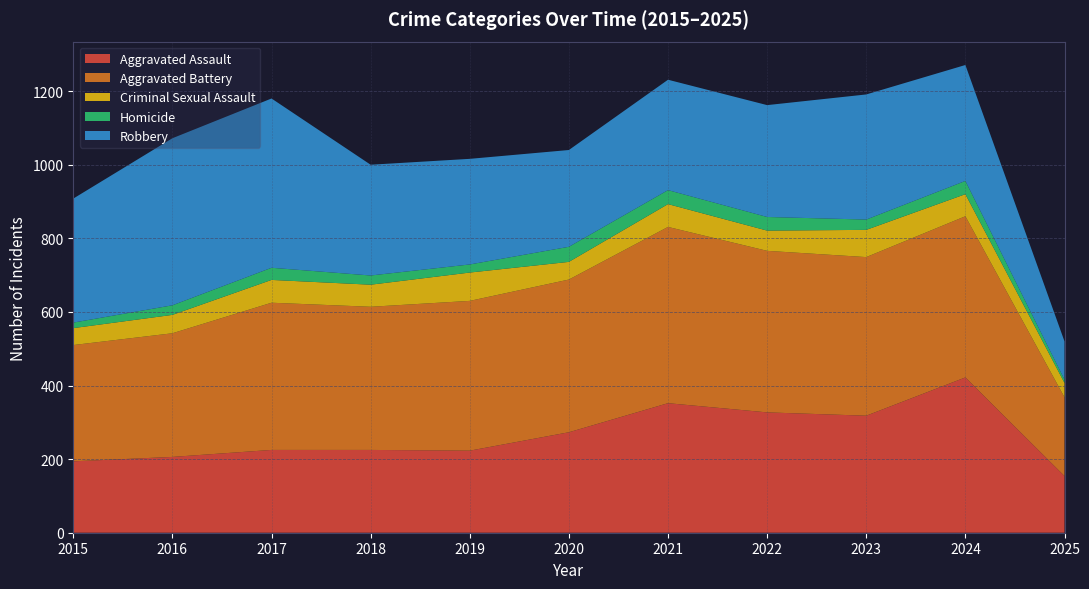

Reading left to right, transcribe all the data shown in this chart.

Aggravated Assault: 2015=194	2016=206	2017=225	2018=225	2019=223	2020=273	2021=352	2022=327	2023=318	2024=422	2025=154
Aggravated Battery: 2015=316	2016=336	2017=400	2018=389	2019=407	2020=415	2021=479	2022=439	2023=431	2024=438	2025=214
Criminal Sexual Assault: 2015=46	2016=50	2017=62	2018=60	2019=77	2020=48	2021=62	2022=55	2023=74	2024=60	2025=39
Homicide: 2015=15	2016=26	2017=33	2018=25	2019=22	2020=41	2021=38	2022=37	2023=28	2024=36	2025=9
Robbery: 2015=337	2016=454	2017=460	2018=301	2019=287	2020=263	2021=300	2022=304	2023=340	2024=315	2025=104